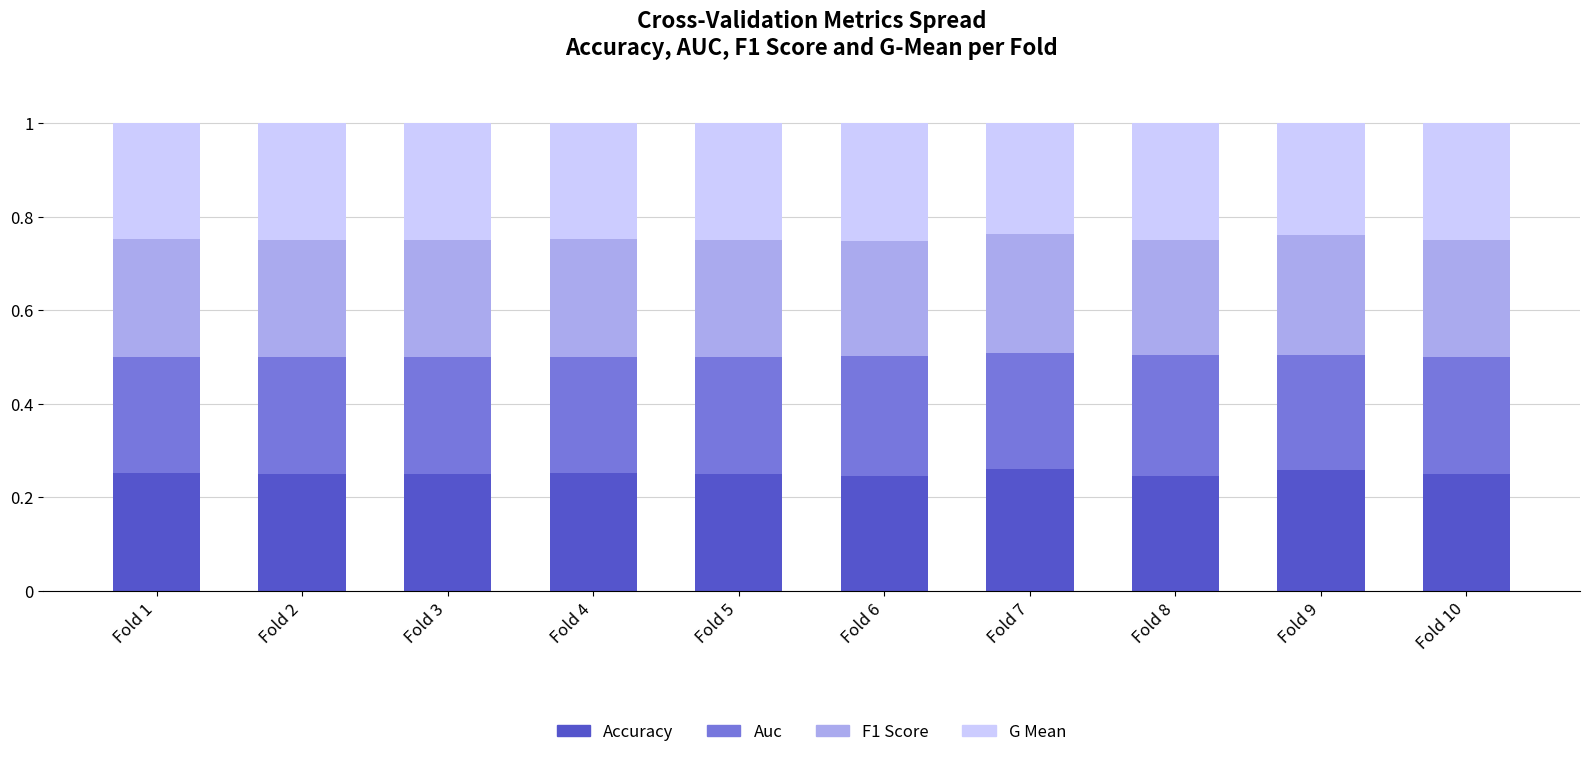

What is the total value across all series at Fold 10?

1.0